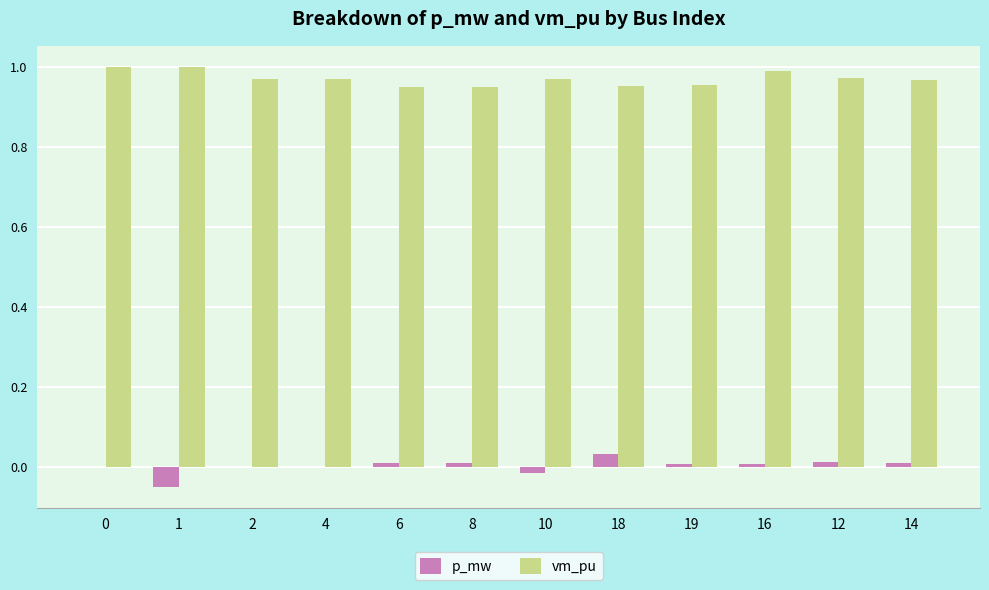

Is it true that vm_pu equals 0.6 at 12?

False